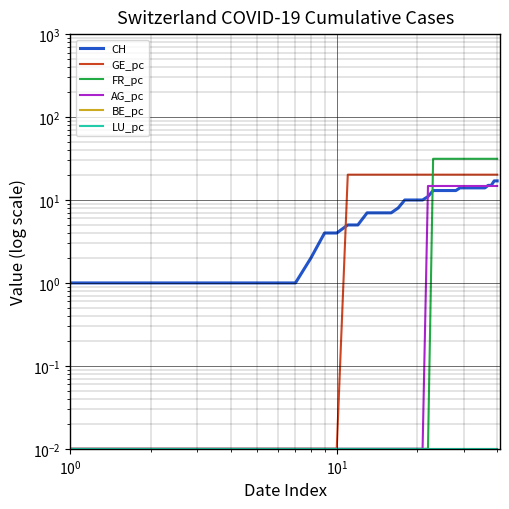

How many lines are shown in the chart?

6